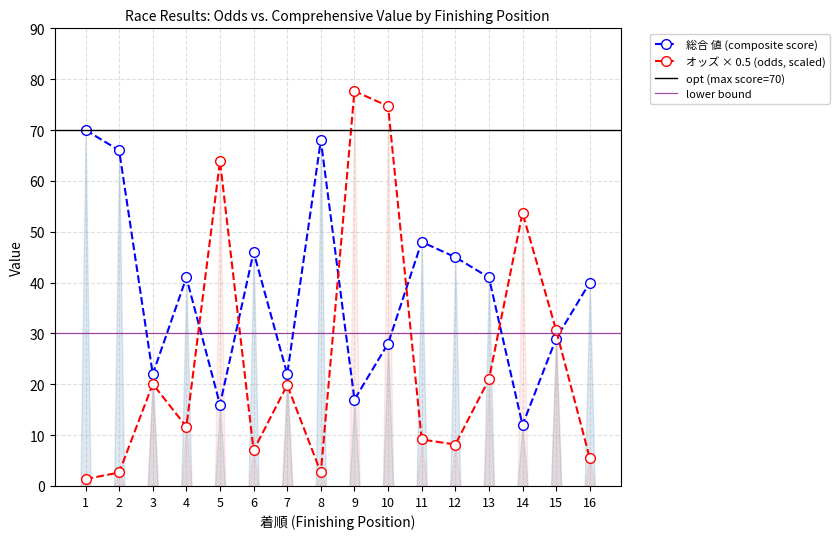

List the series in order of their peak value, lowest first.

総合 値, オッズ